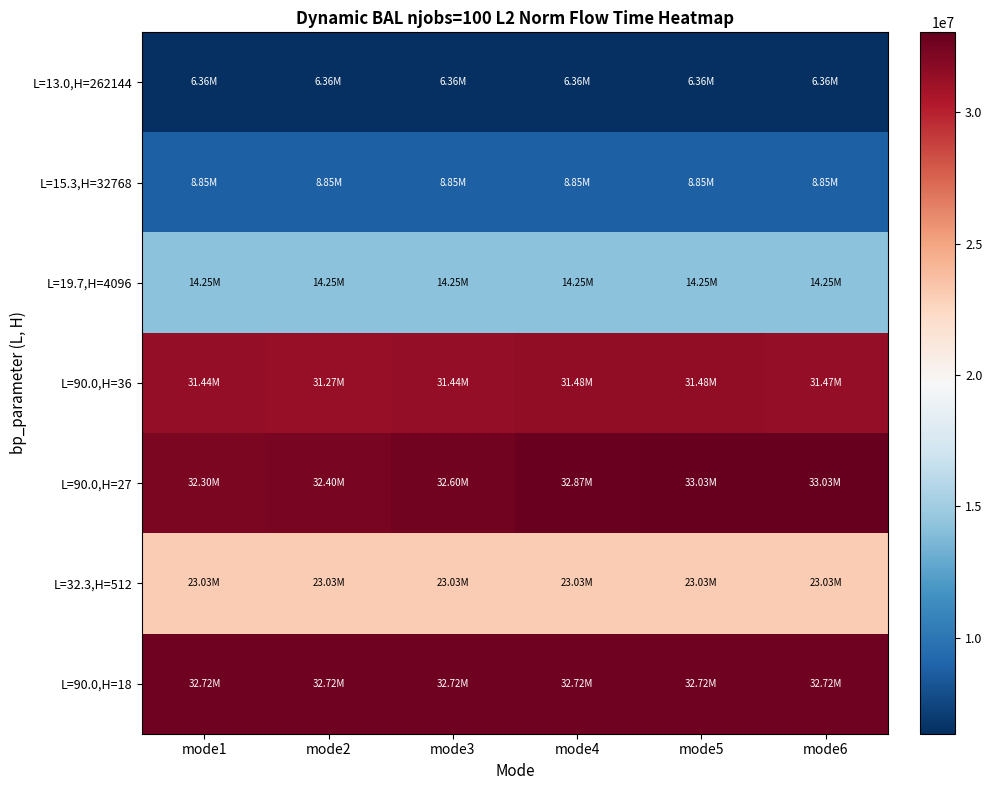

Reading left to right, what are all the values shown in this chart?

L=13.0,H=262144: mode1=6356213.5	mode2=6356213.5	mode3=6356213.5	mode4=6356213.5	mode5=6356213.5	mode6=6356213.5
L=15.3,H=32768: mode1=8851218.3	mode2=8851218.3	mode3=8851218.3	mode4=8851218.3	mode5=8851218.3	mode6=8851218.3
L=19.7,H=4096: mode1=14252846.5	mode2=14252846.5	mode3=14252846.5	mode4=14252846.5	mode5=14252846.5	mode6=14252846.5
L=90.0,H=36: mode1=31442265.3	mode2=31269971.6	mode3=31442288.3	mode4=31482277.2	mode5=31482277.2	mode6=31470872.8
L=90.0,H=27: mode1=32301097.9	mode2=32396984.5	mode3=32601838.7	mode4=32869274.5	mode5=33029644.4	mode6=33034059.1
L=32.3,H=512: mode1=23032510.6	mode2=23032510.6	mode3=23032510.6	mode4=23032510.6	mode5=23032510.6	mode6=23032510.6
L=90.0,H=18: mode1=32717015.2	mode2=32719043.1	mode3=32719043.1	mode4=32719043.1	mode5=32719043.1	mode6=32719043.1